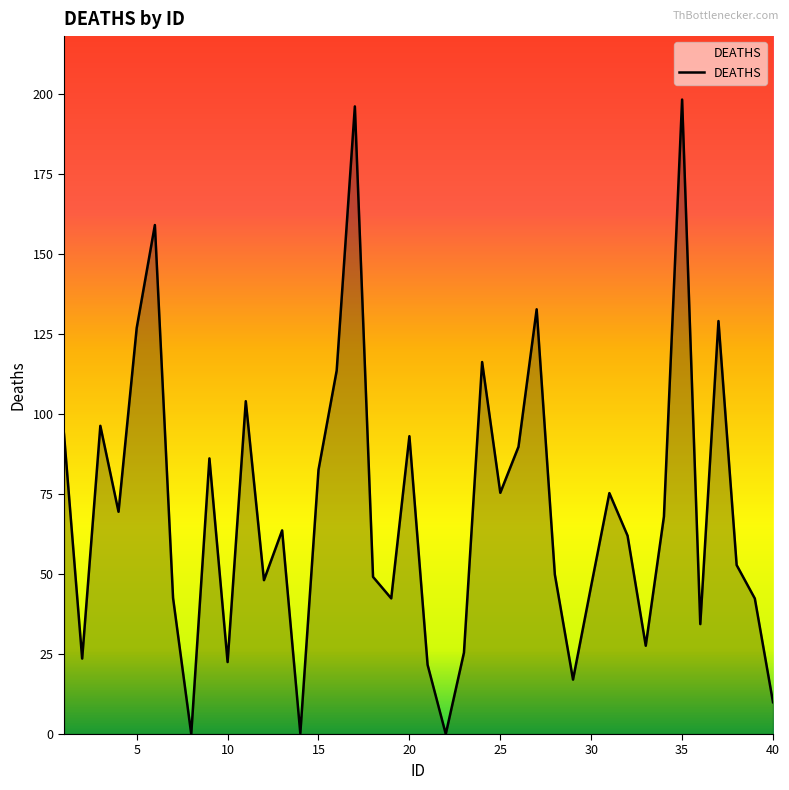

What is the difference between the maximum and minimum values?

198.4